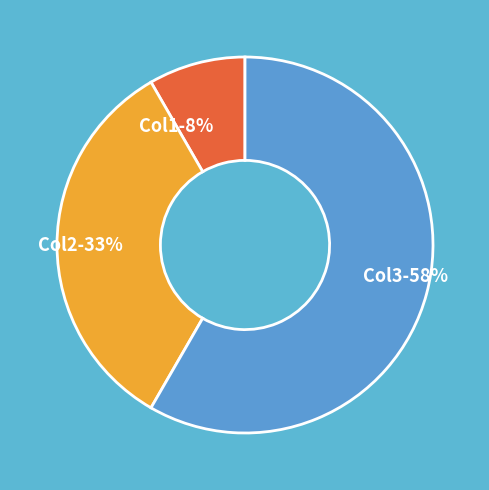

Which category has the biggest portion of the pie?

Col3